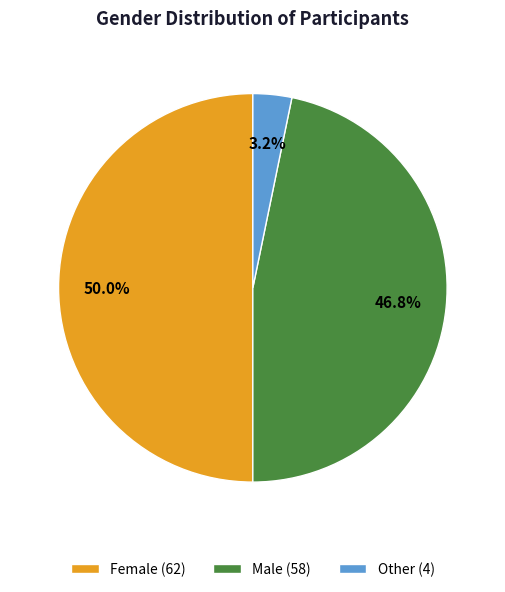

Which has a higher value, Other (4) or Male (58)?

Male (58)